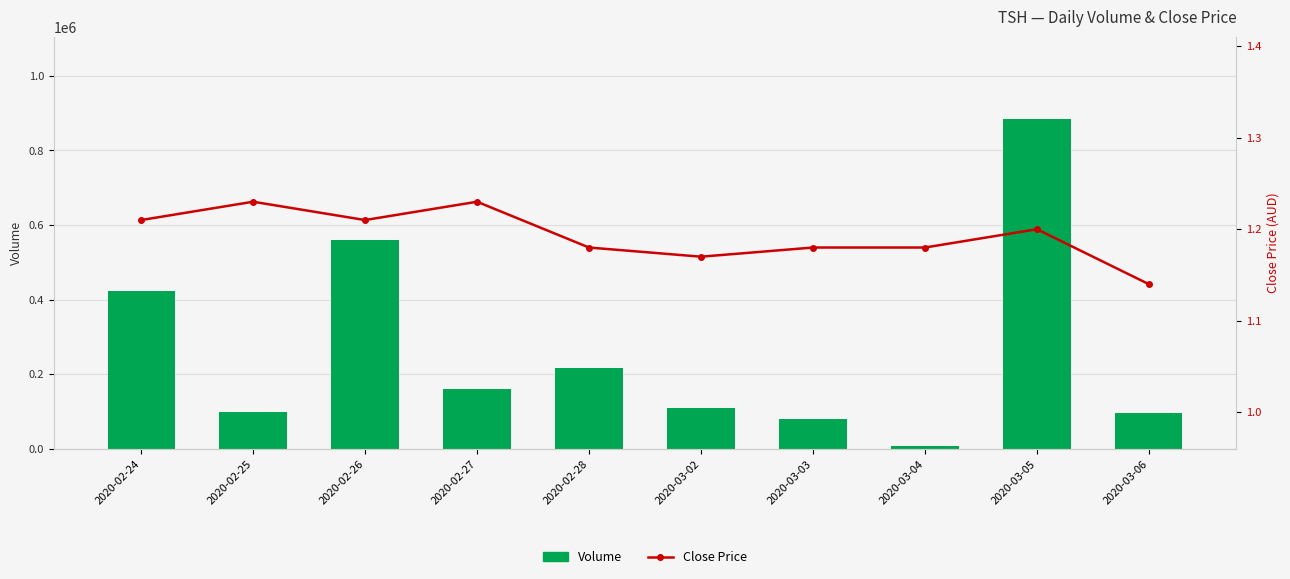

Reading right to left, what are all the values shown in this chart?

Volume: 96100.0	883600.0	8000.0	79500.0	111200.0	216000.0	160900.0	559000.0	100000.0	424500.0
Close Price: 1.1	1.2	1.2	1.2	1.2	1.2	1.2	1.2	1.2	1.2